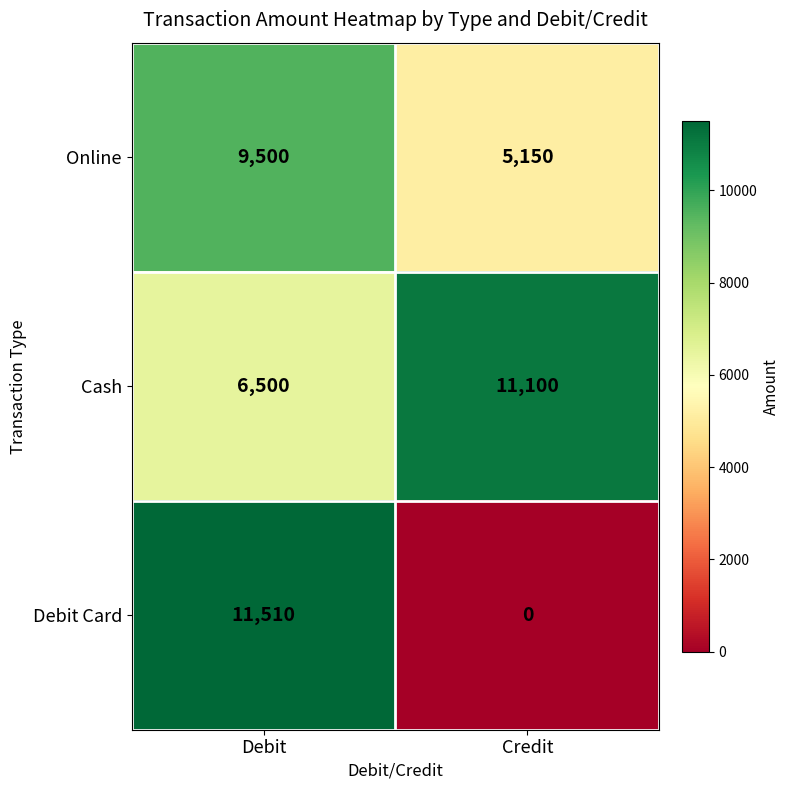

Which series has the largest range (max minus min)?

Debit Card